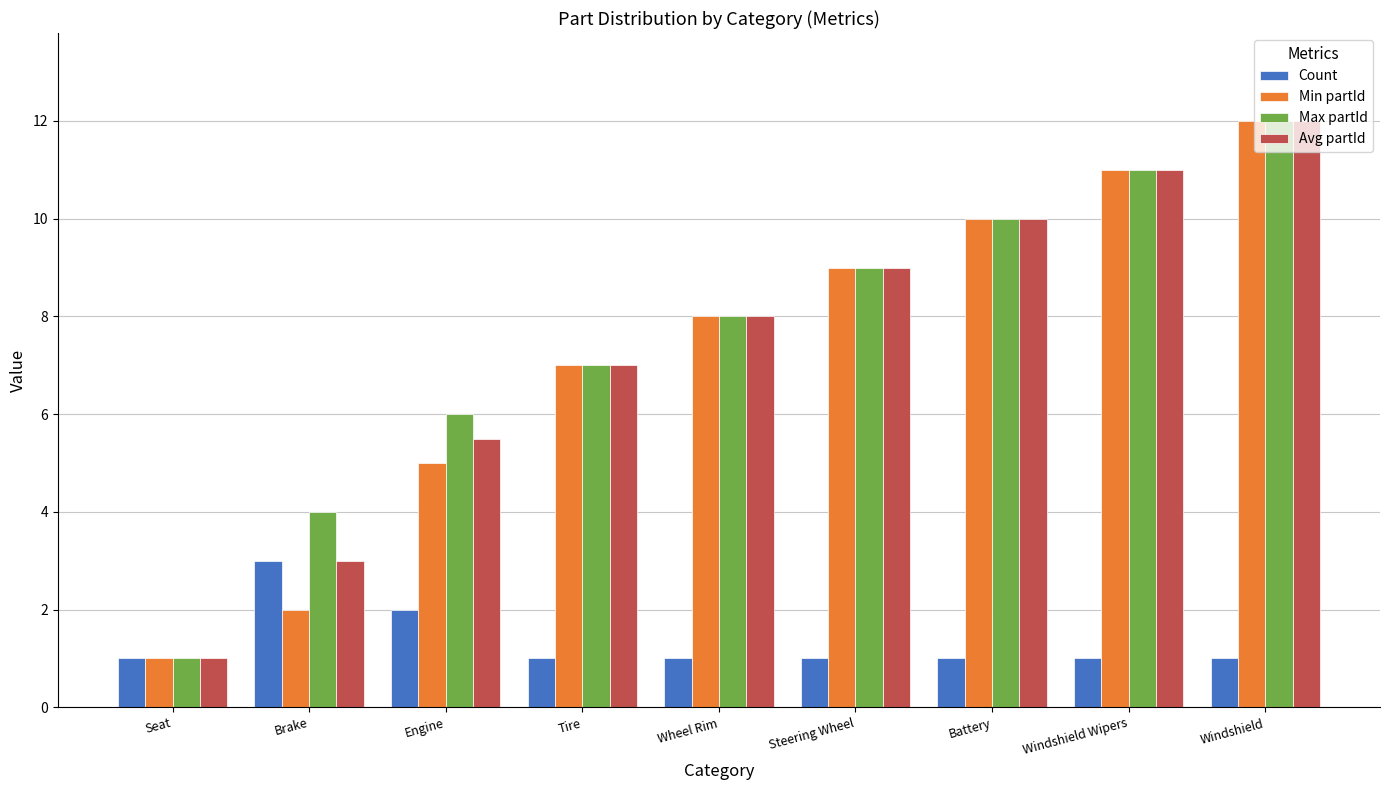

Count the Count values in the range 1 to 2.

8